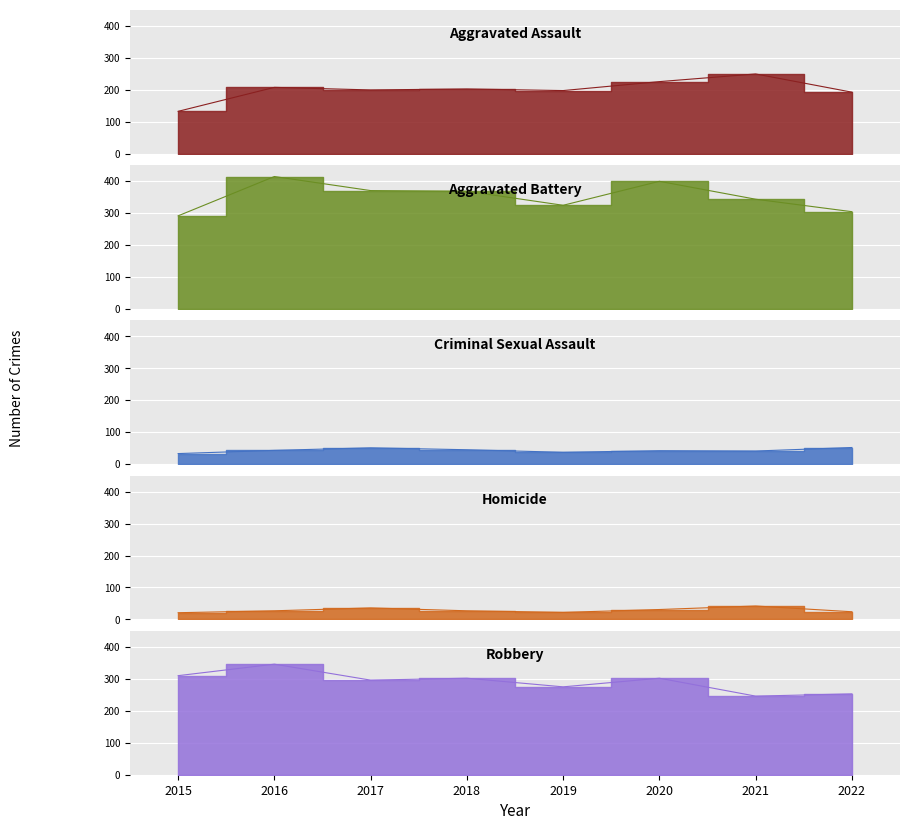

What is the smallest value displayed?

21